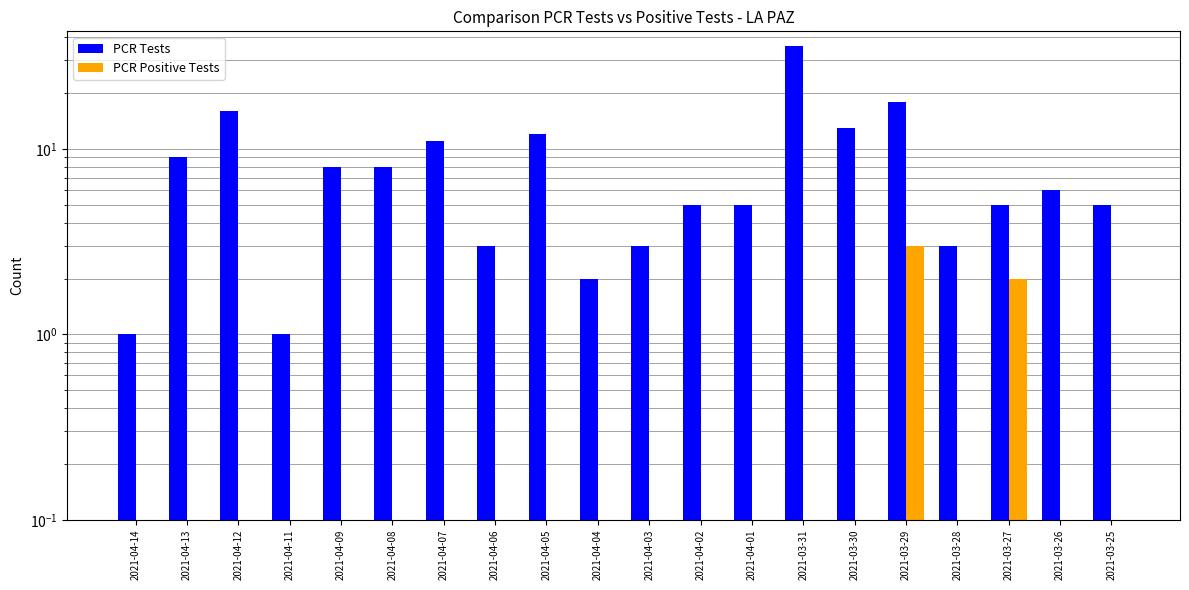

List the series in order of their peak value, lowest first.

PCR Positive Tests, PCR Tests